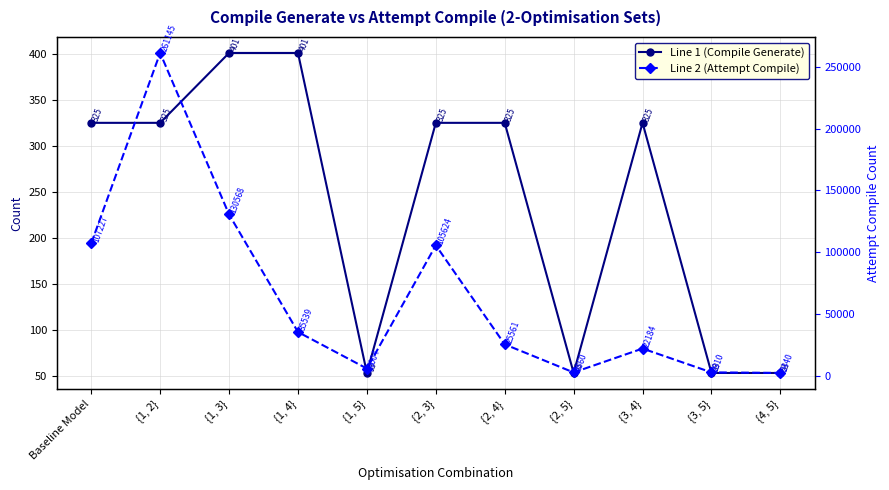

True or false: Line 1 (Compile Generate) and Line 2 (Attempt Compile) cross at least once.

False